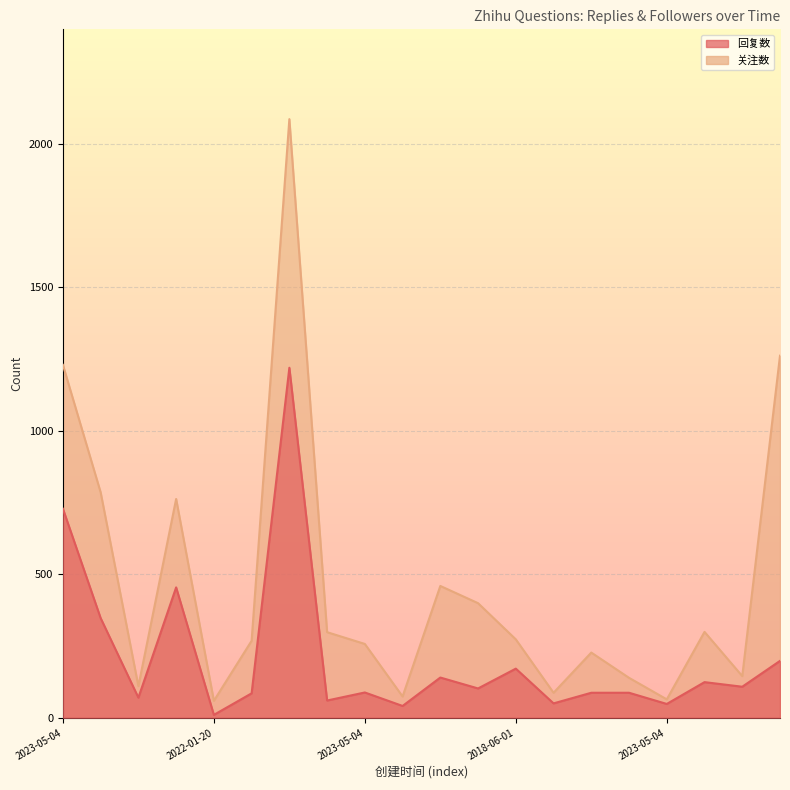

At which label is 回复数 closest to 614?

2023-05-04